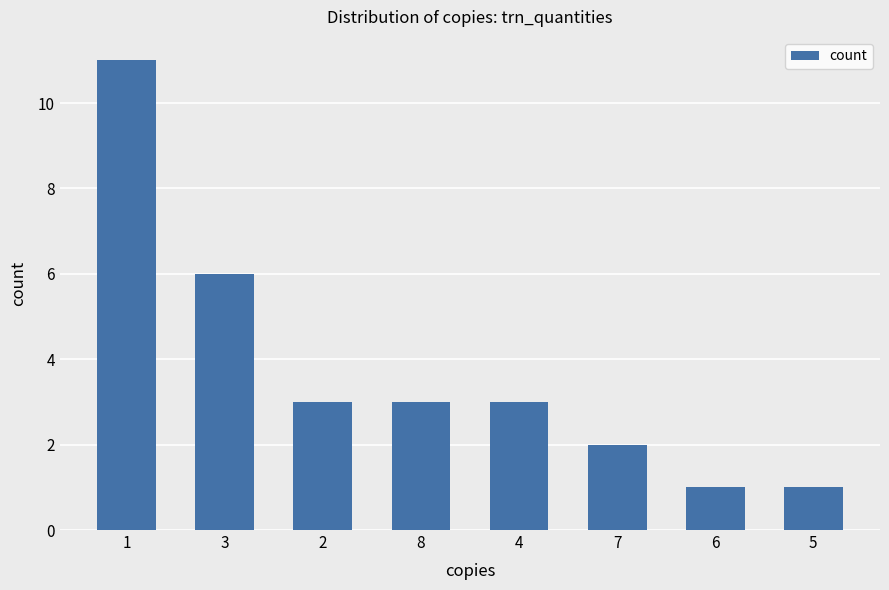

The value at 4 is 3. True or false?

True